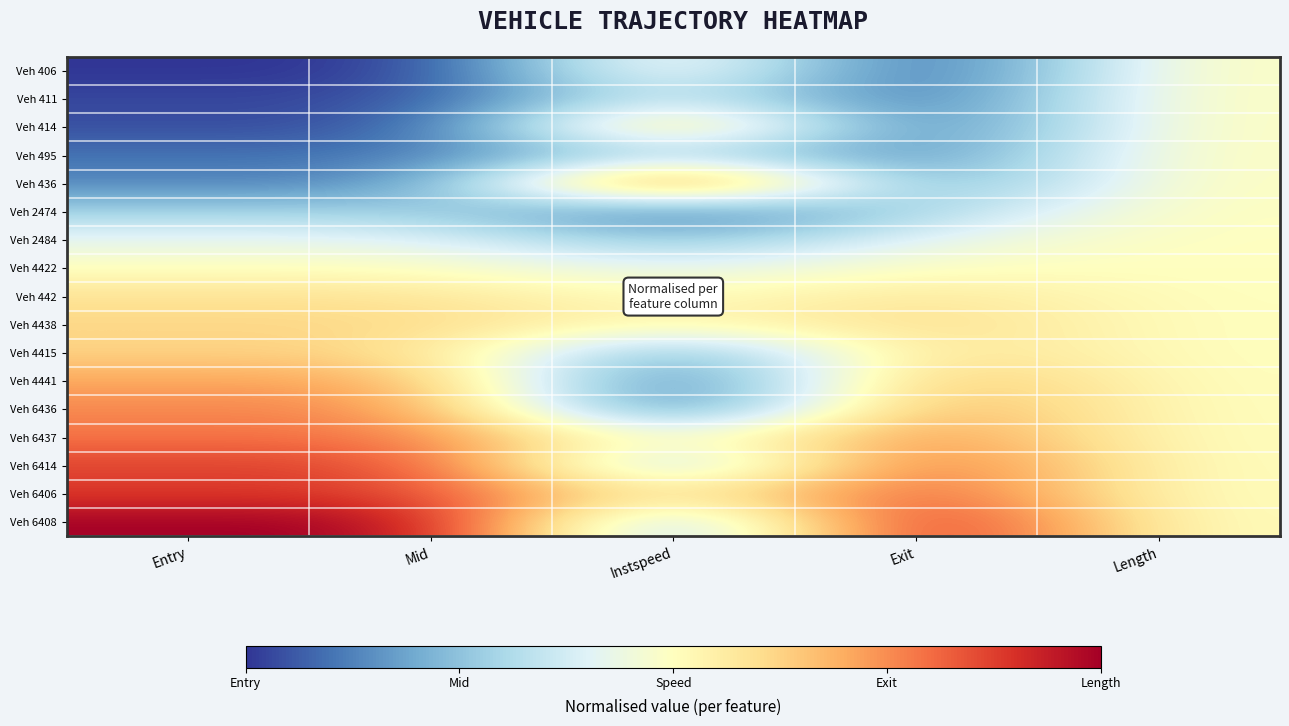

Which category has the lowest value across all series?

Entry